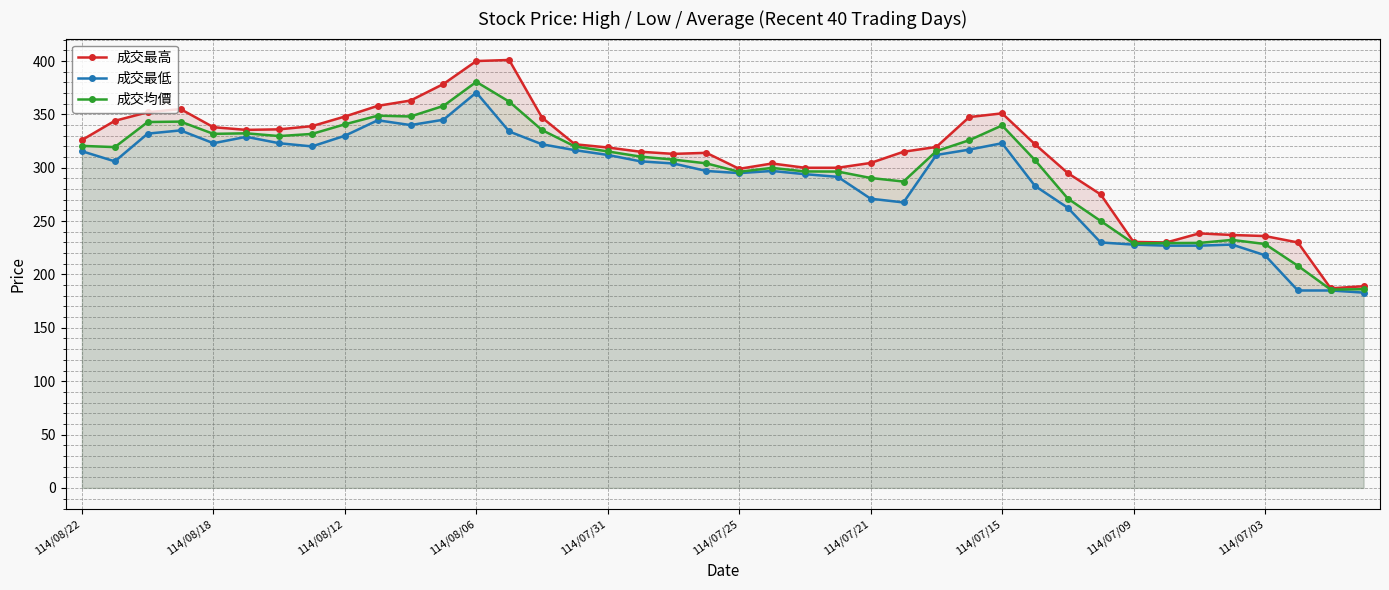

How many data points in 成交均價 are less than 315?

20